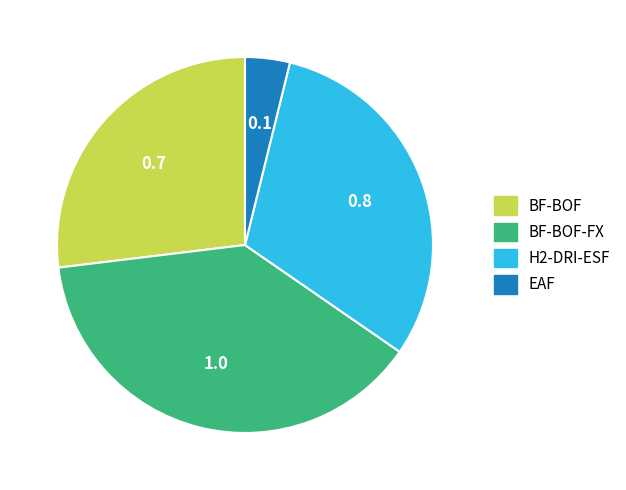

Which category has the smallest portion of the pie?

EAF